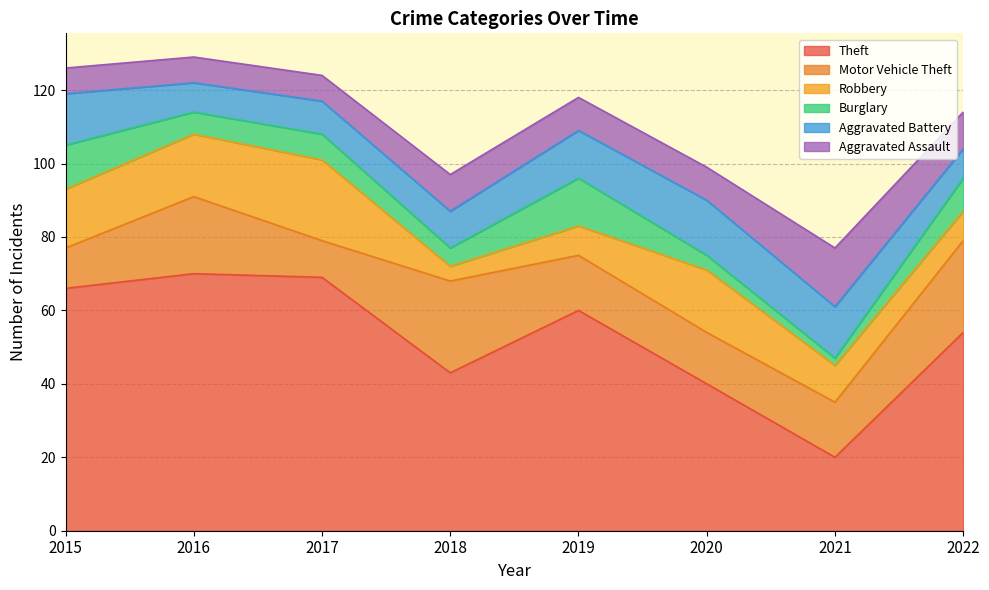

Is it true that Aggravated Battery equals 4 at 2018?

False